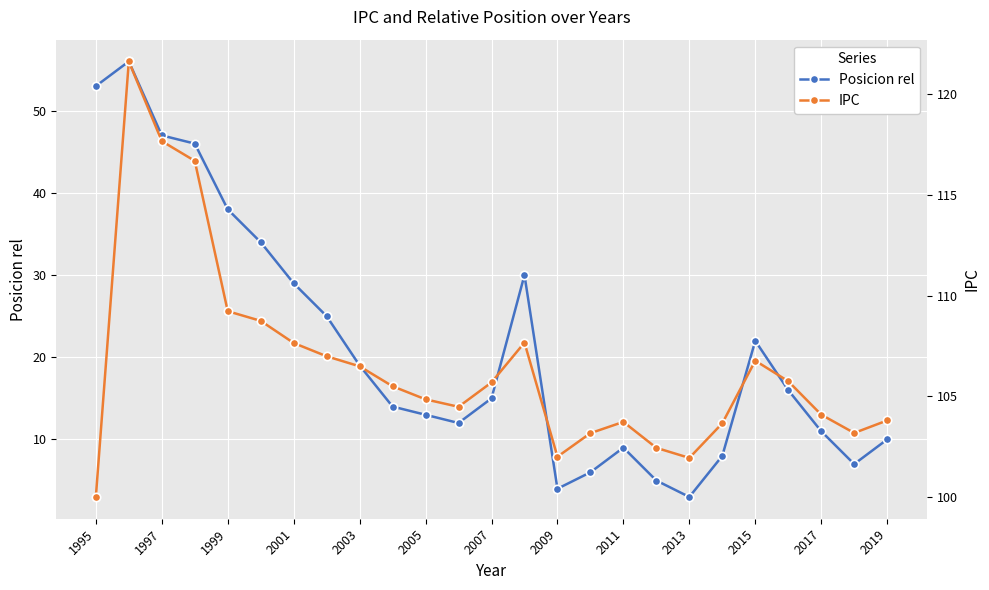

What is the sum of all IPC values?

2663.8